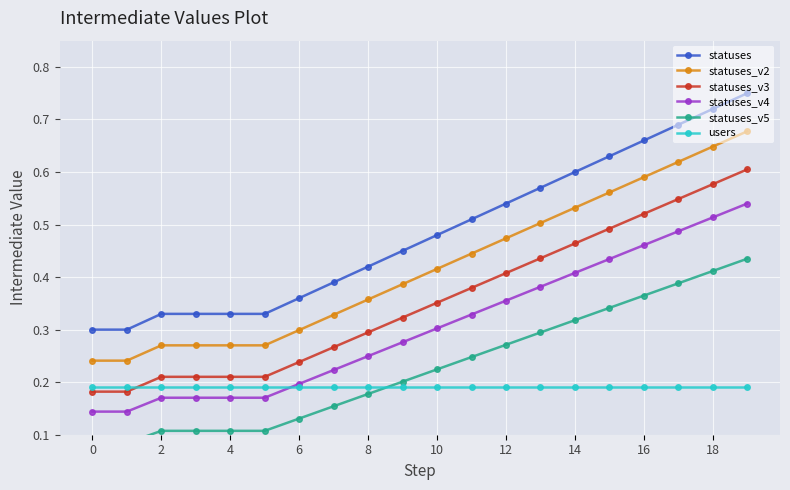

Is this an area chart (filled region under the line)?

No